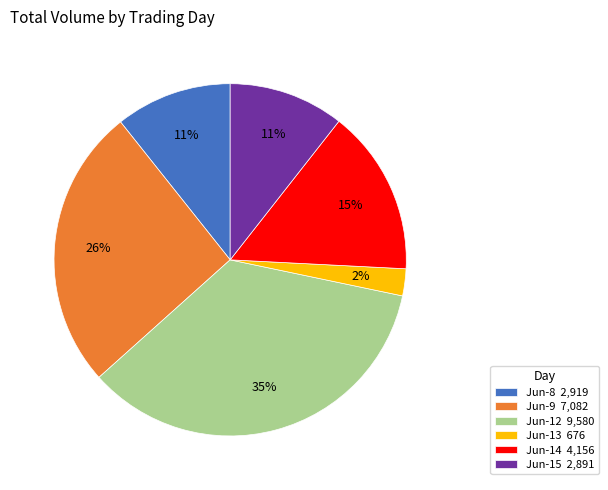

Does Jun-12 9,580 represent more than half of the total?

No